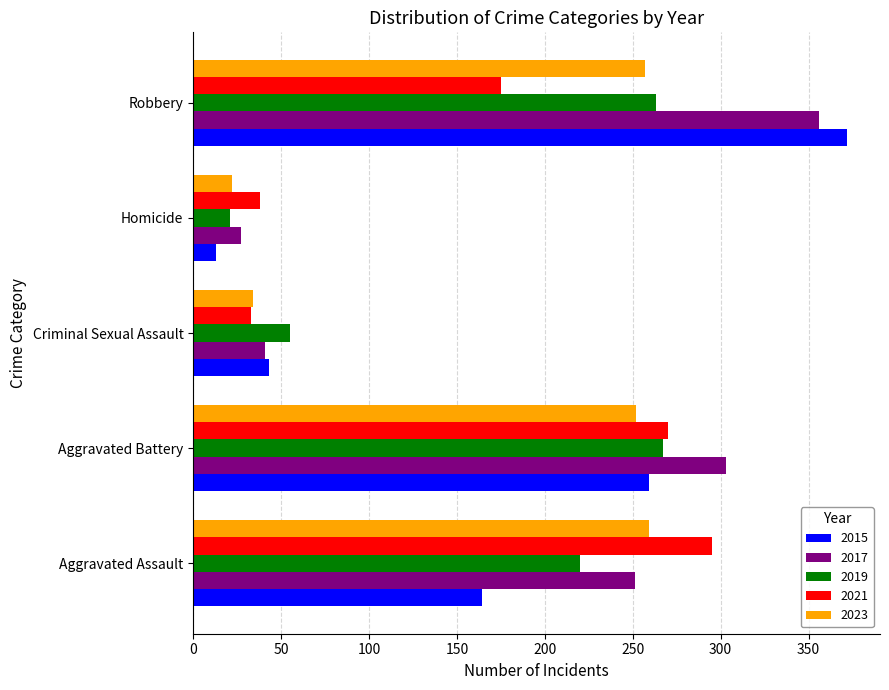

The value of 2019 at Aggravated Assault is 220. True or false?

True